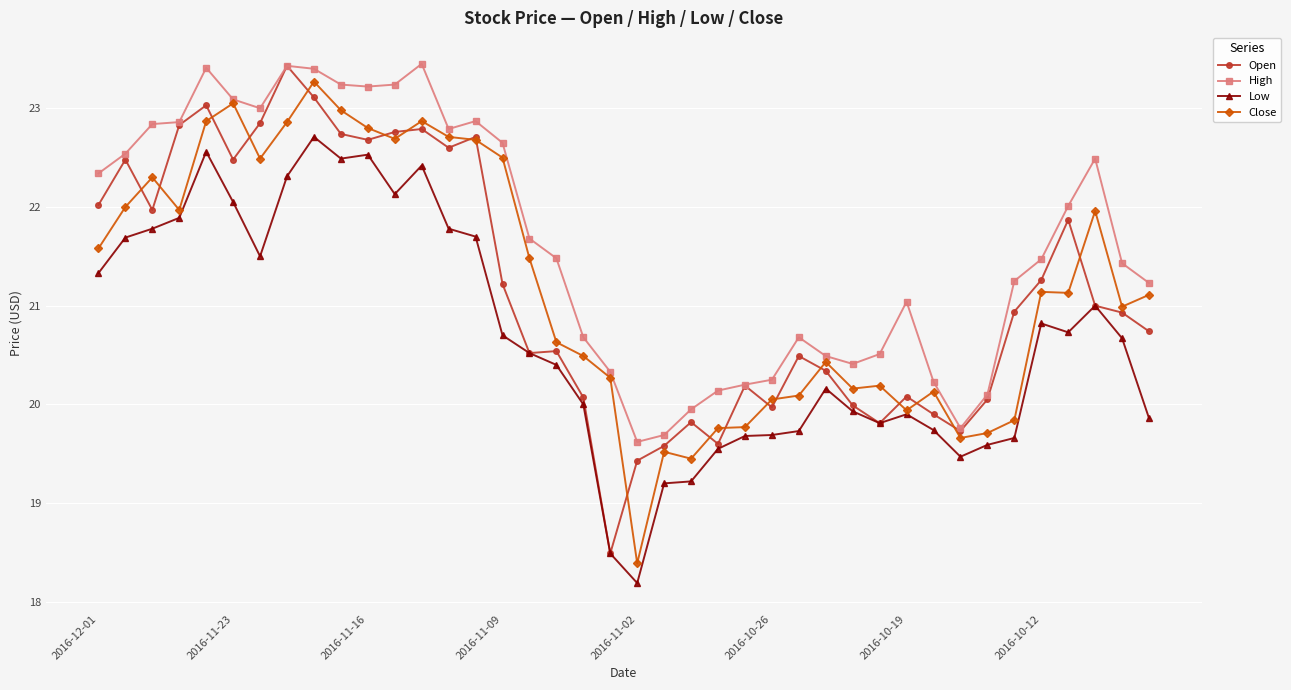

What is the maximum value for Low?

22.7